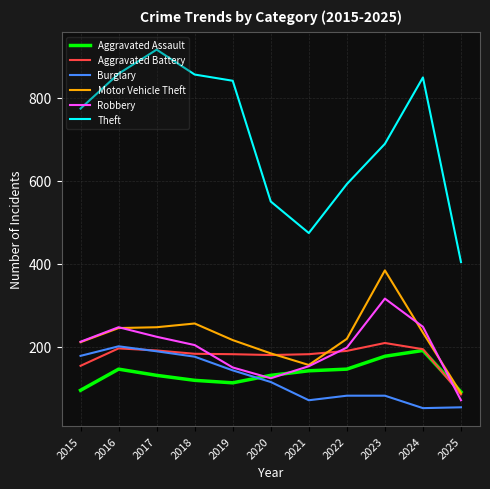

At which category does the chart reach its peak across all series?

2017